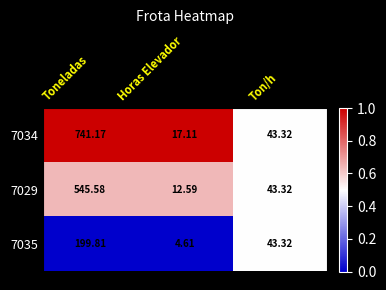

At which category does the chart reach its minimum across all series?

Horas Elevador